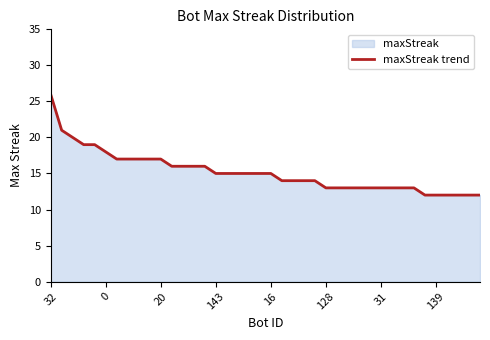

Reading right to left, extract all data points from this chart.

12	12	12	12	12	12	13	13	13	13	13	13	13	13	13	14	14	14	14	15	15	15	15	15	15	16	16	16	16	17	17	17	17	17	18	19	19	20	21	26